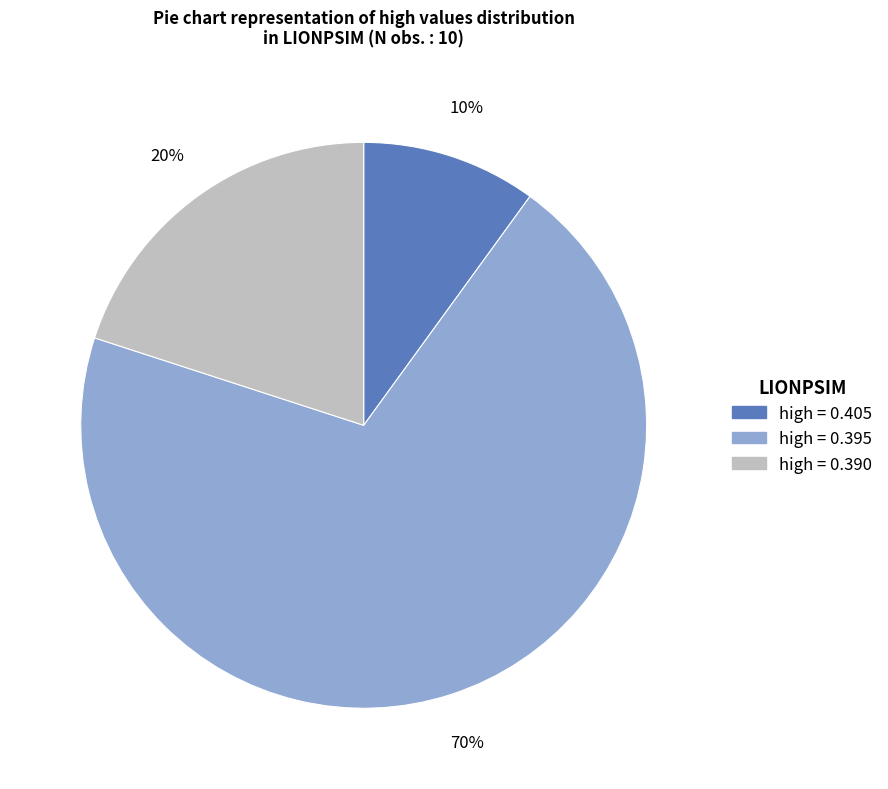

To the nearest percent, what is the difference between the largest and smallest slice percentages?

60%